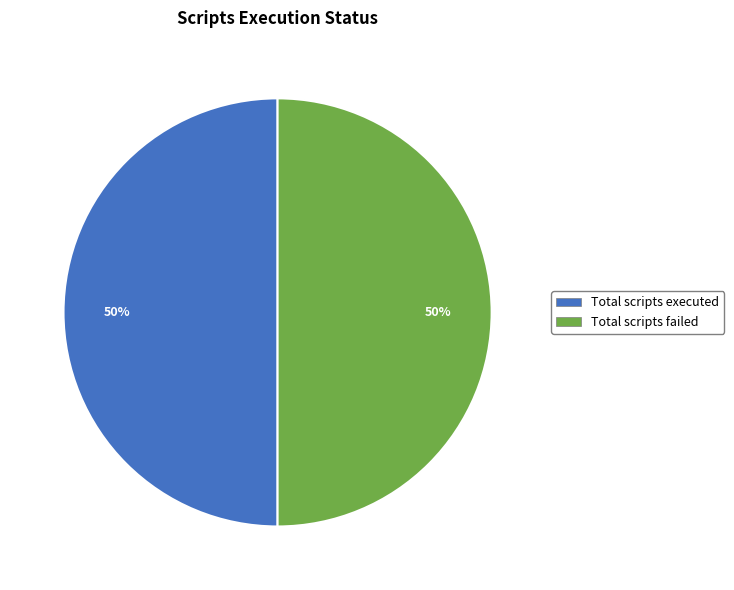

To the nearest percent, what is the difference between the largest and smallest slice percentages?

0%